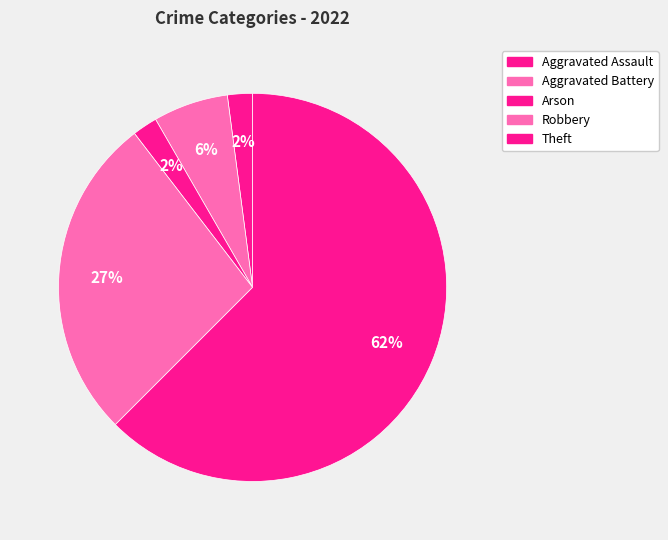

What is the smallest slice in the pie chart?

Aggravated Assault